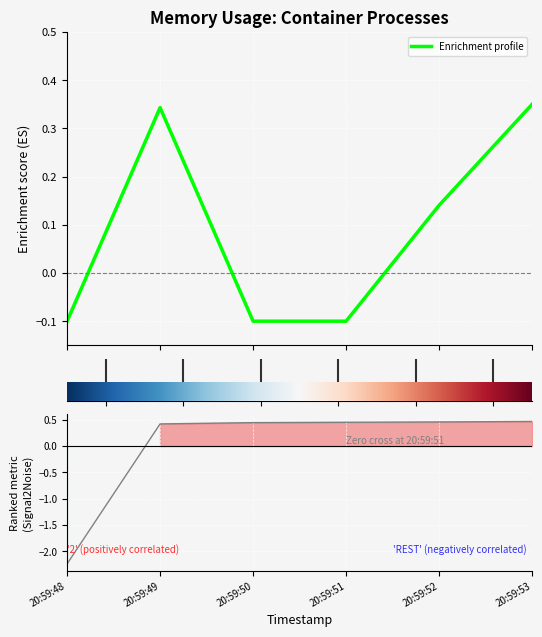

Reading left to right, what are all the values shown in this chart?

Enrichment profile: 20:59:48=-0.1	20:59:49=0.3	20:59:50=-0.1	20:59:51=-0.1	20:59:52=0.1	20:59:53=0.3
Ranking metric scores: 20:59:48=-2.2	20:59:49=0.4	20:59:50=0.4	20:59:51=0.5	20:59:52=0.5	20:59:53=0.5